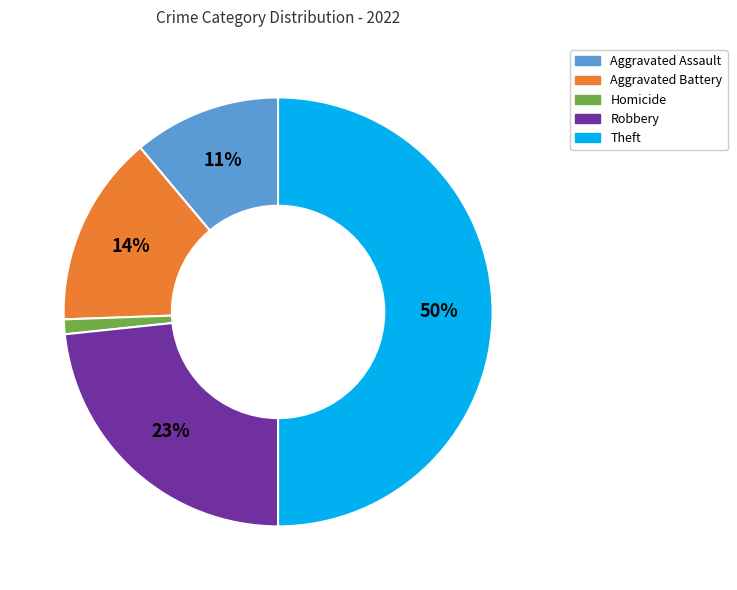

How many segments does this pie chart have?

5